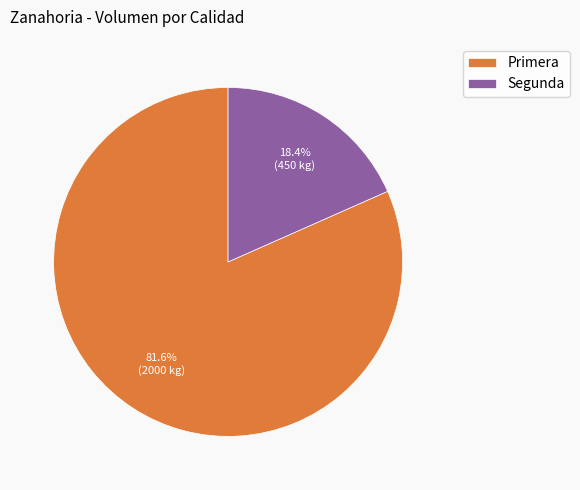

Is it true that Primera is 68% of the pie?

False